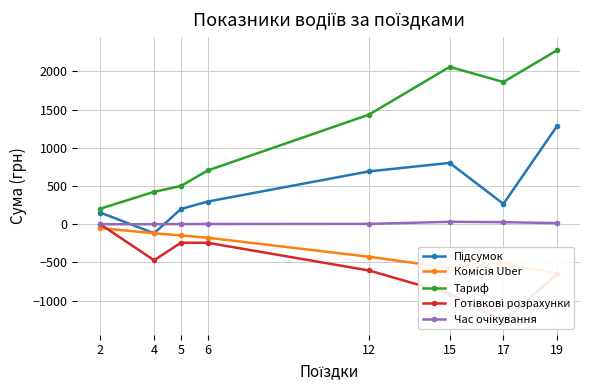

Reading right to left, transcribe all the data shown in this chart.

Підсумок: 1286.9	266.3	802.8	691.9	297.2	199.4	-118.0	152.7
Комісія Uber: -645.8	-511.7	-570.7	-425.8	-176.8	-146.9	-118.0	-50.9
Тариф: 2278.0	1861.6	2059.7	1435.2	704.1	500.9	424.6	203.6
Готівкові розрахунки: -650.3	-1268.8	-909.3	-605.5	-243.1	-241.3	-471.9	0.0
Час очікування: 14.8	26.9	31.8	4.2	3.0	2.6	0.0	0.0